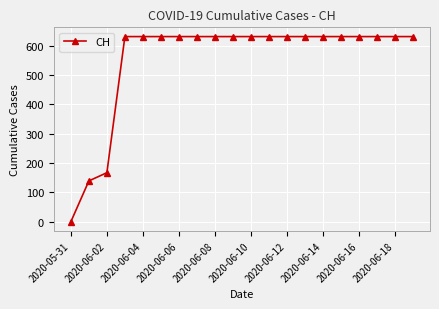

What is the maximum value shown in the chart?

631